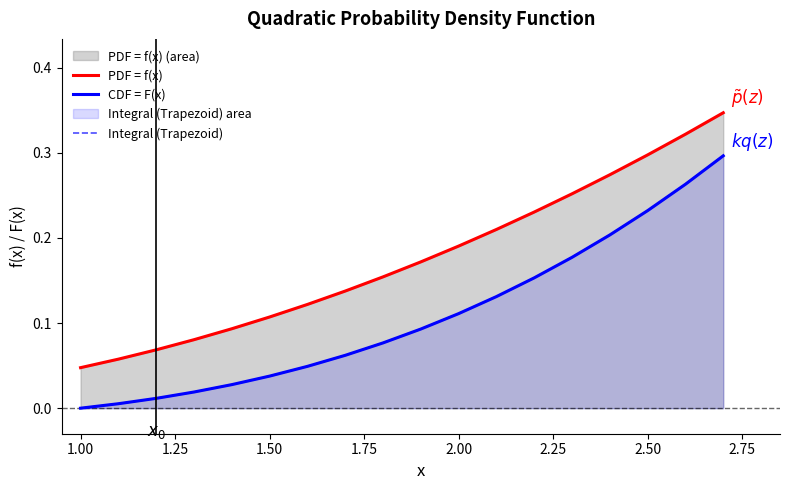

True or false: PDF = f(x) and Integral (Trapezoid) intersect in this chart.

False